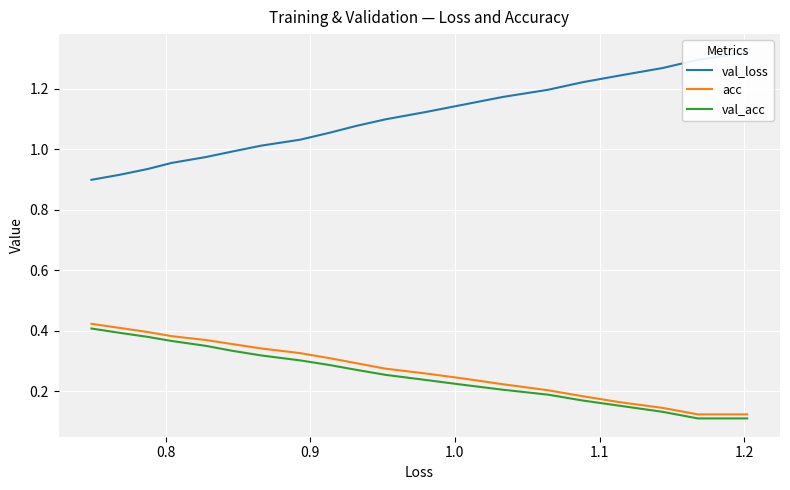

What are all the series names shown in the legend?

val_loss, acc, val_acc